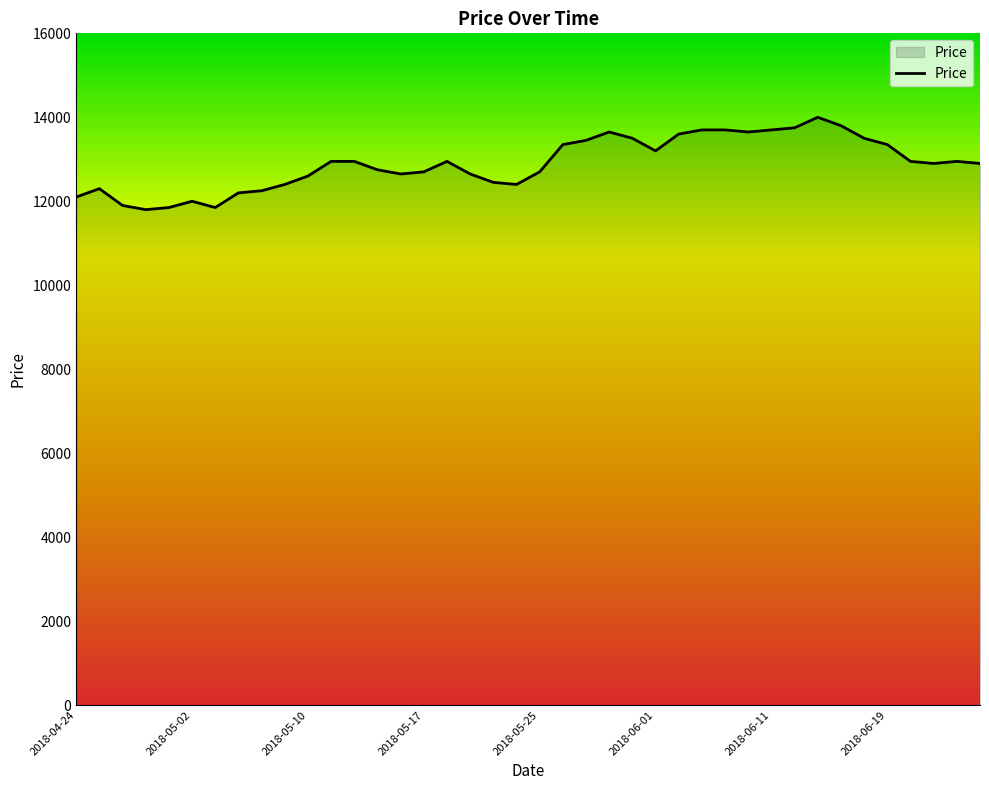

What is the difference between the maximum and minimum values?

2200